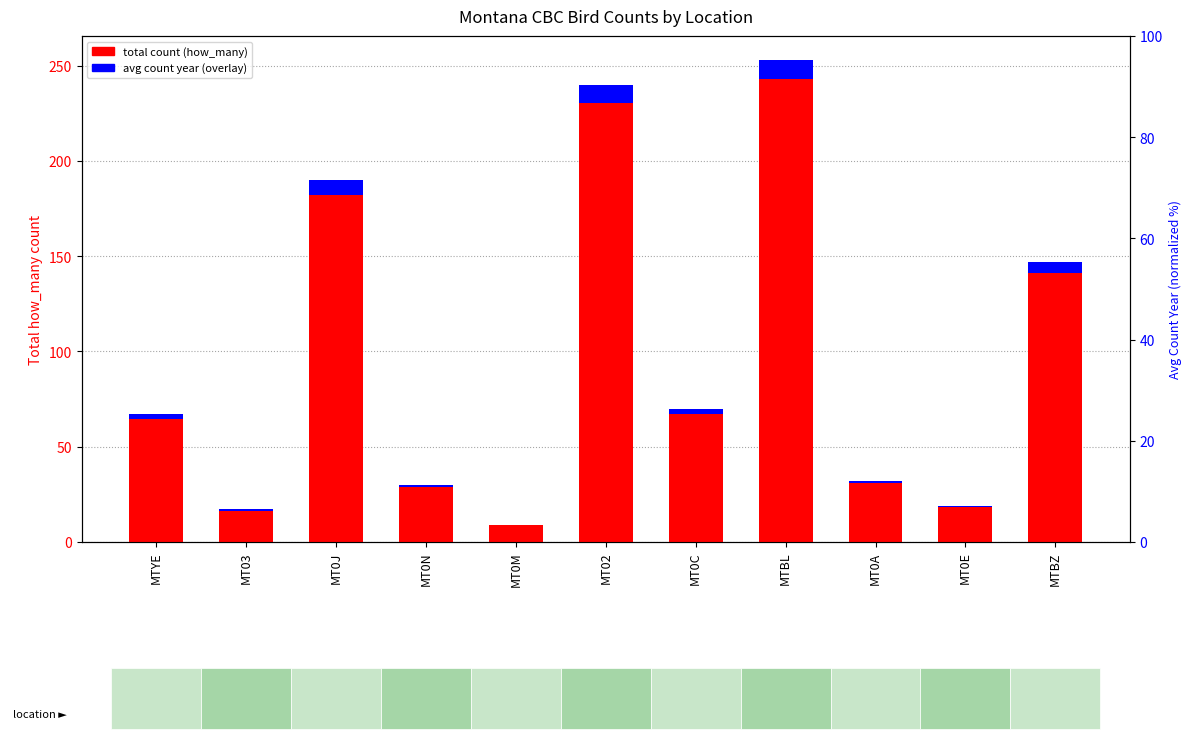

Which series has the widest spread of values?

total count